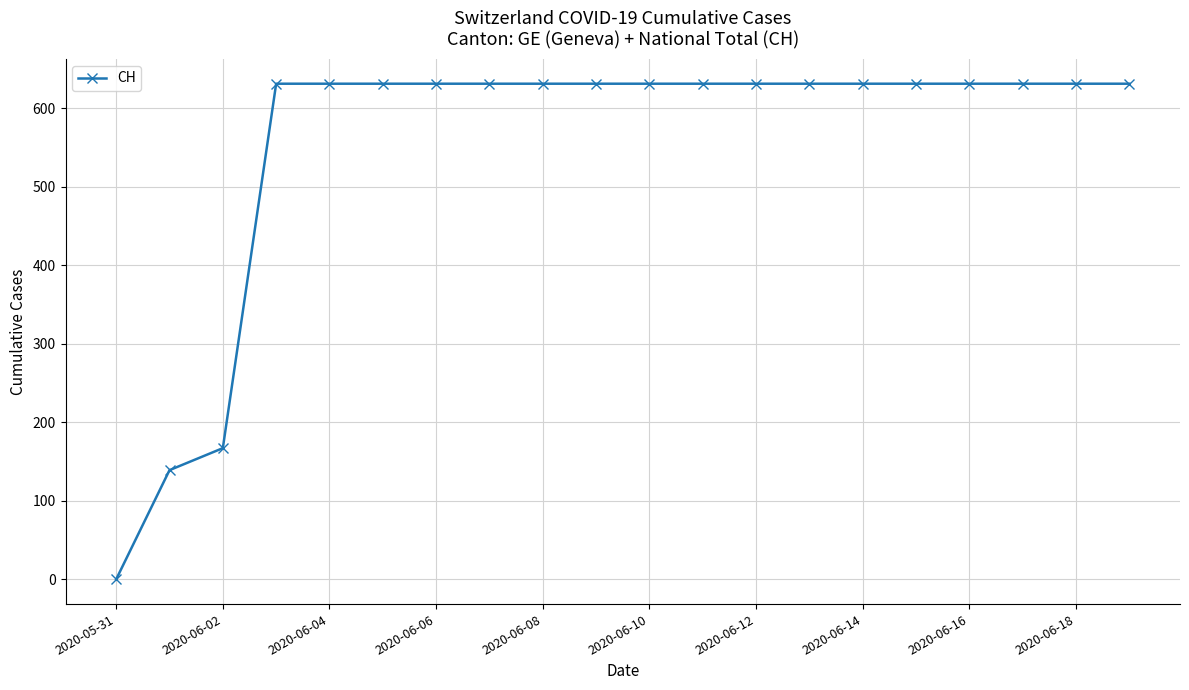

How many data points does each series have?

20